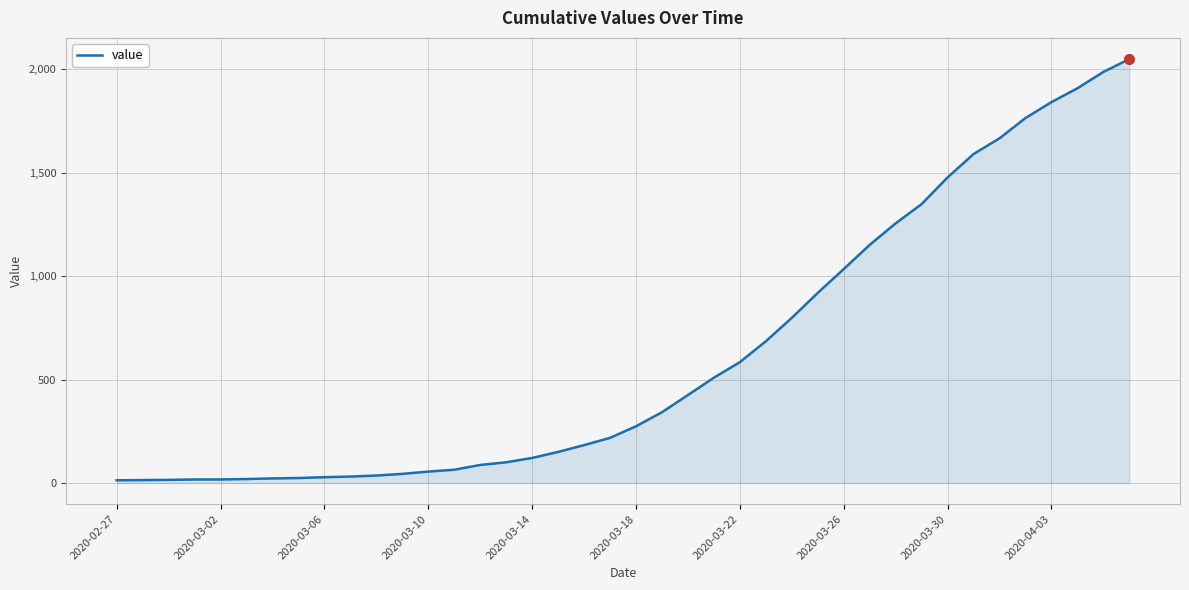

What is the greatest value displayed?

2049